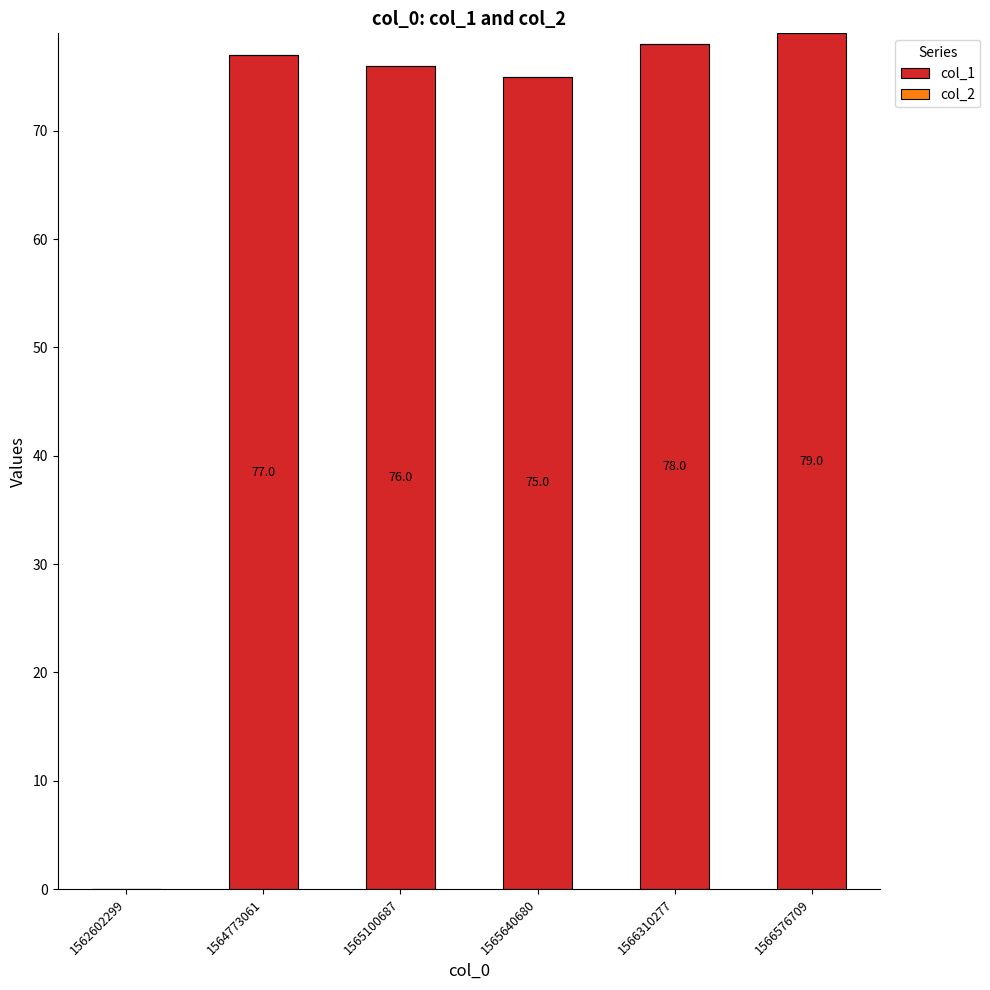

Approximately how many times larger is the value at 1566576709 compared to 1564773061?

1.0